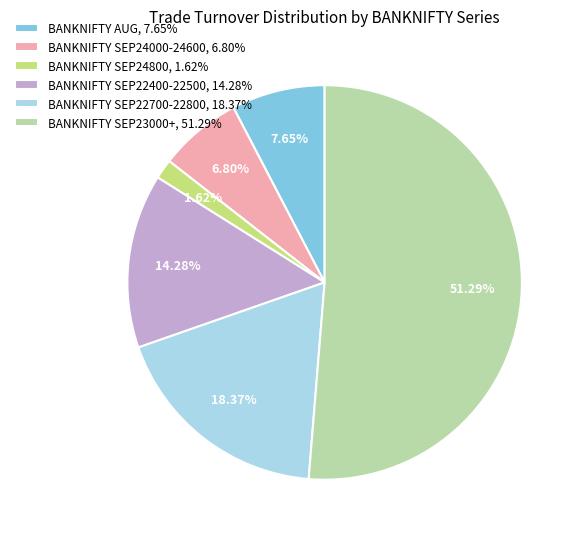

Do BANKNIFTY SEP22700-22800, 18.37% and BANKNIFTY AUG, 7.65% together represent more than half of the pie?

No